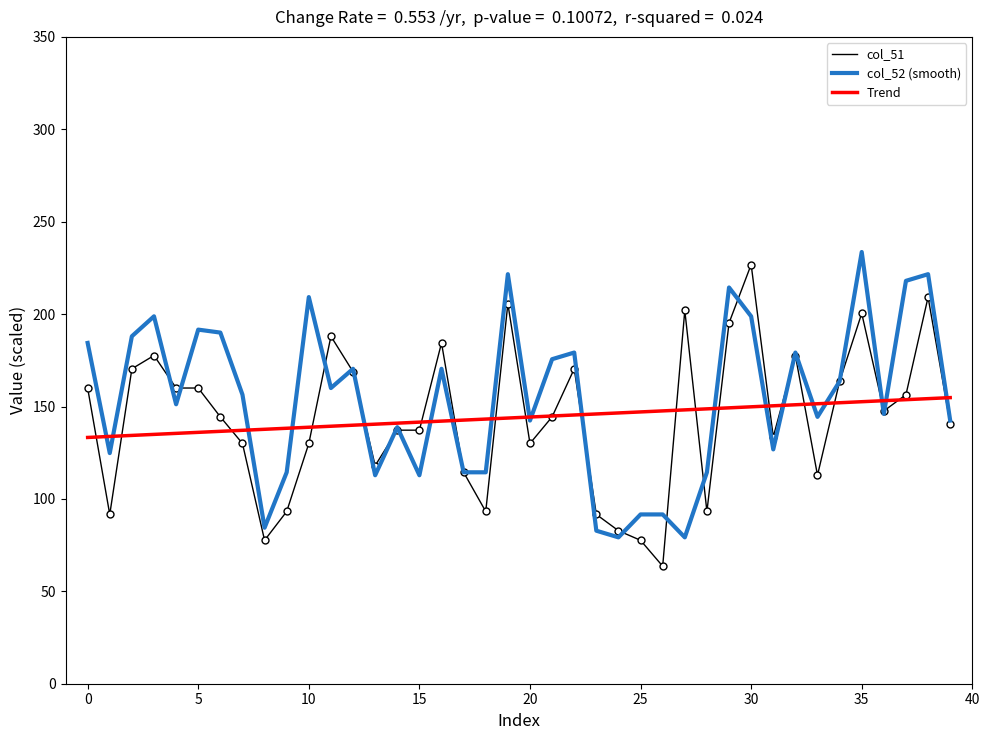

How many times do Trend and col_52 (smooth) cross each other?

19